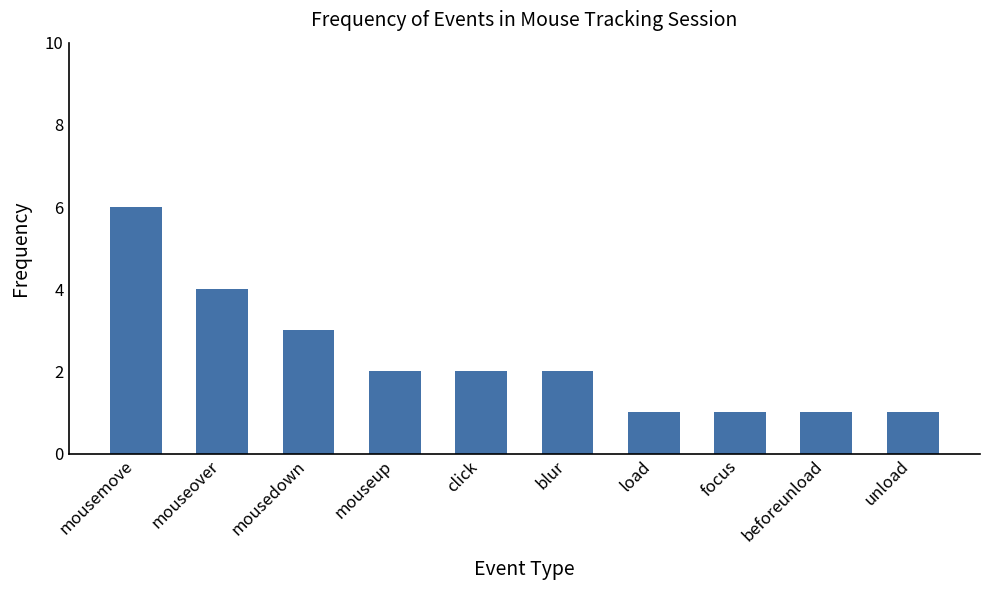

What is the ratio of the value at click to the value at mouseover?

0.5